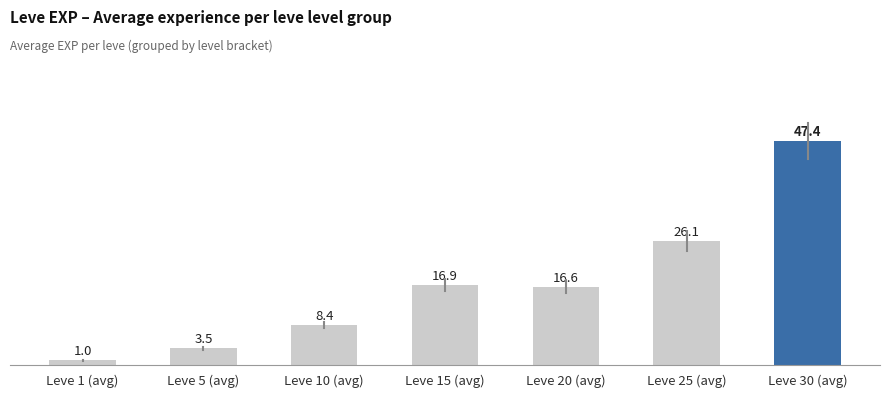

Which label corresponds to the smallest value in the chart?

Leve 1 (avg)